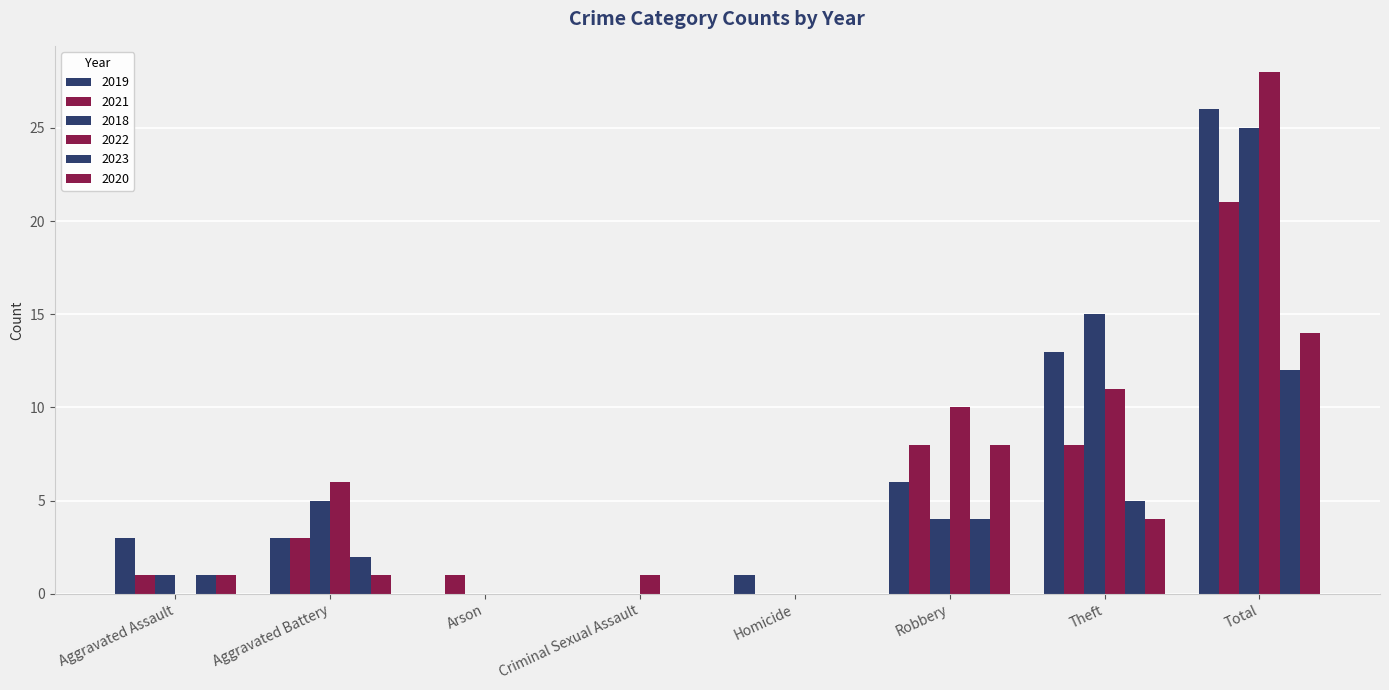

Does the chart contain stacked bars?

No